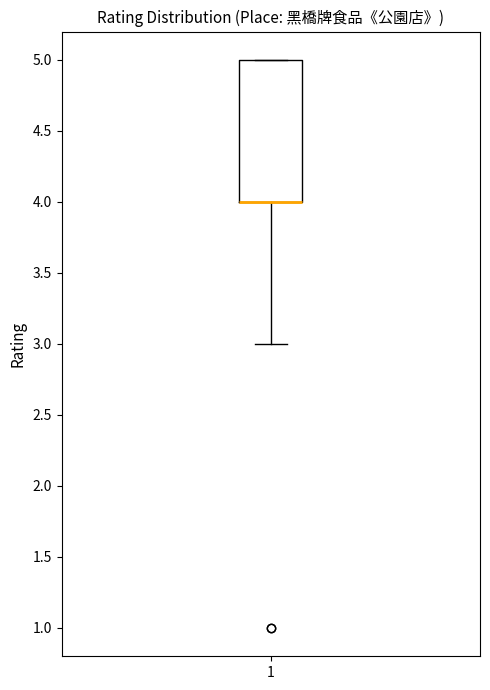

Read this box plot against the y-axis: the position of the median line, the range covered by the box, and the ends of both whiskers. The values are not printed on the chart, so give them approximately, as read against the axis.

median 4 (drawn on the box's lower edge), box 4 to 5, whiskers 3 to 5